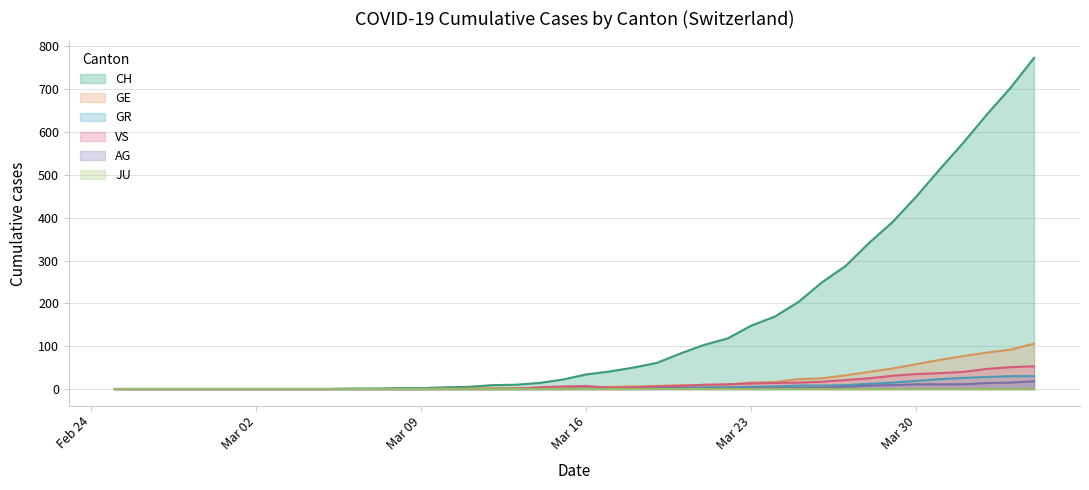

How many values in the GR series exceed 1?

17